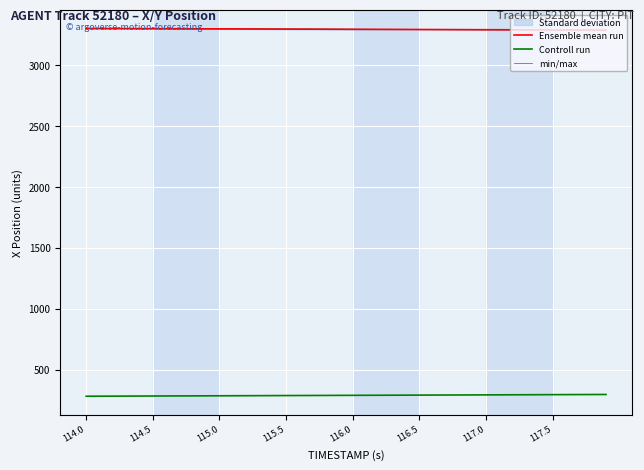

How many data points in Ensemble mean run are less than 3297?

19